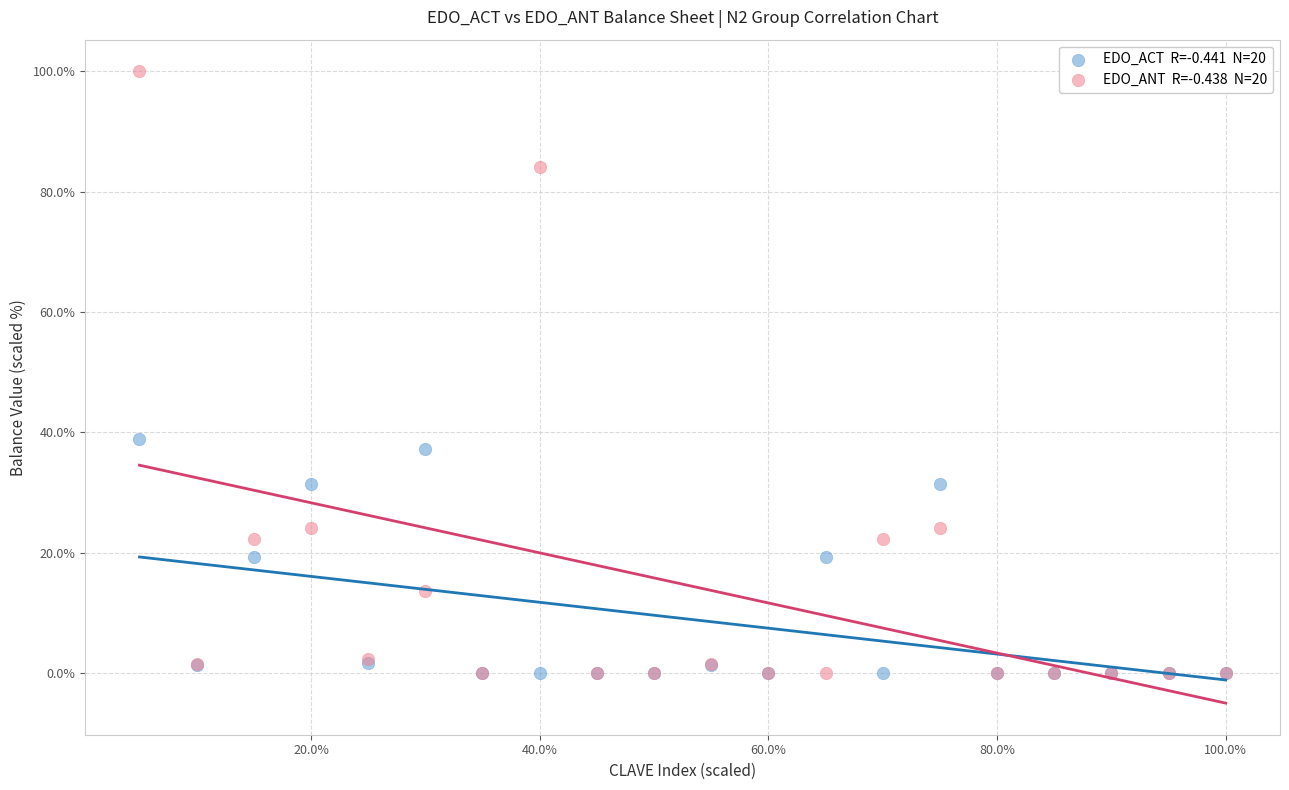

Across all series, what Y value is closest to 50?

38.8